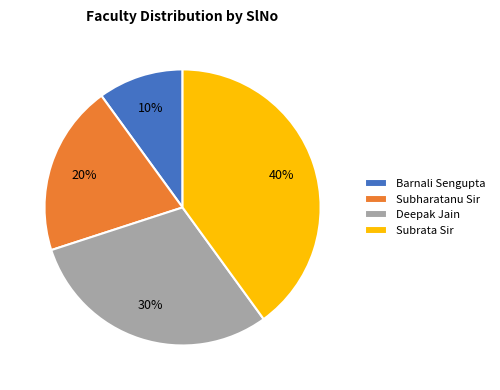

Rank the categories by value from lowest to highest.

Barnali Sengupta, Subharatanu Sir, Deepak Jain, Subrata Sir